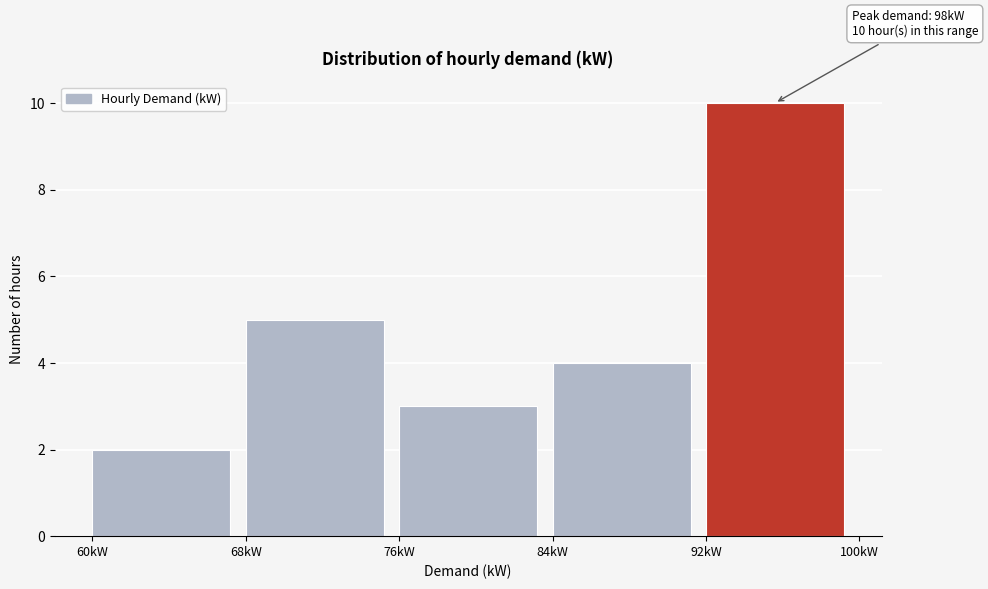

Which range on the x-axis has the tallest bar?

92 to 100